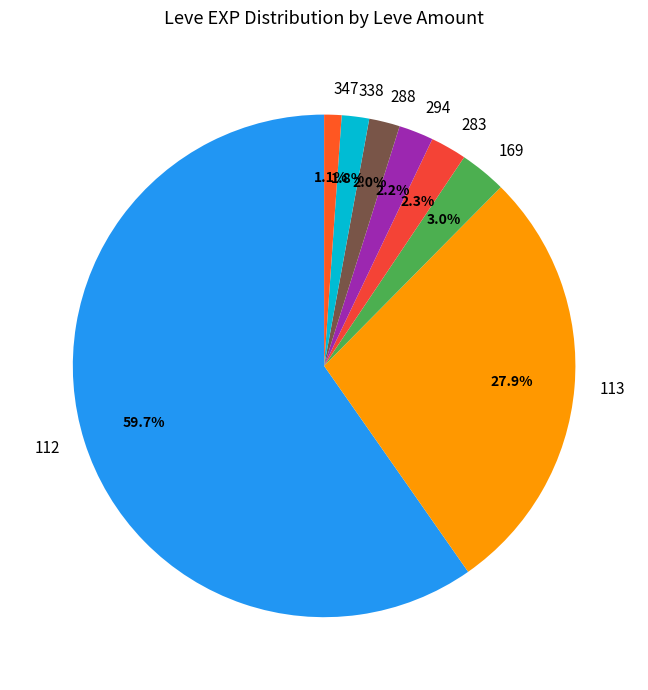

Count the number of slices in the pie.

8